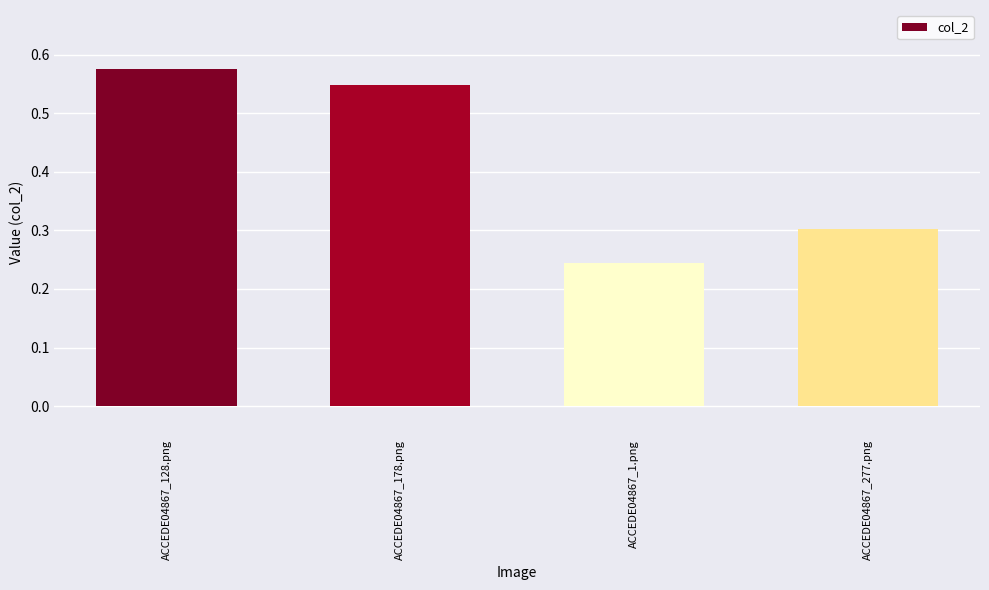

What is the difference between the maximum and minimum values?

0.3